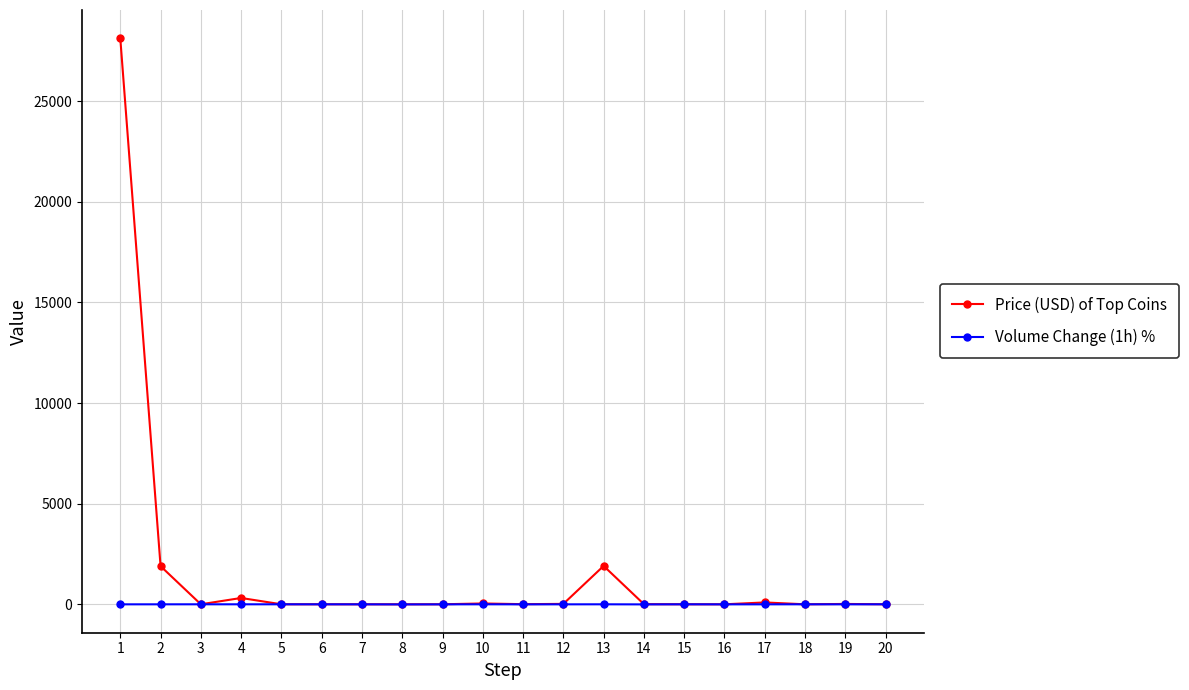

What is the maximum value shown in the chart?

28118.1